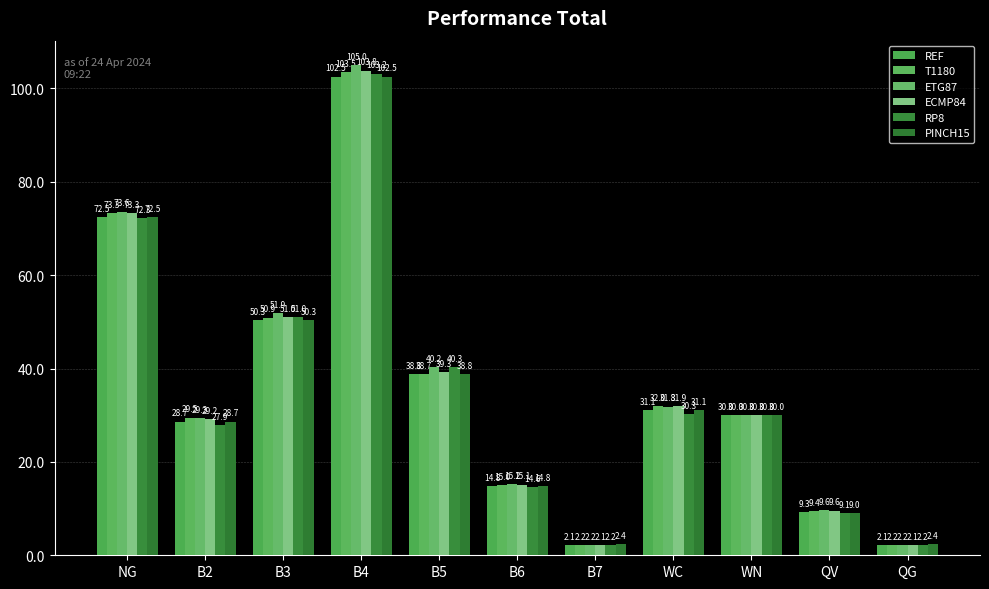

Are the bars grouped side by side (vs. stacked)?

Yes